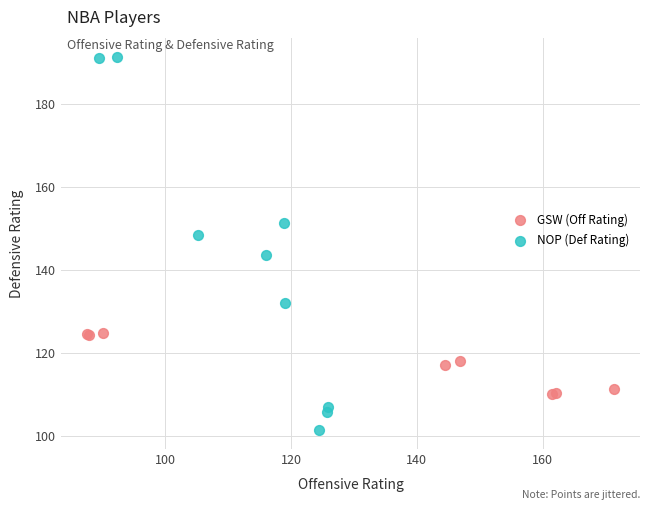

Which series has the largest Y range (max minus min)?

NOP (Def Rating)